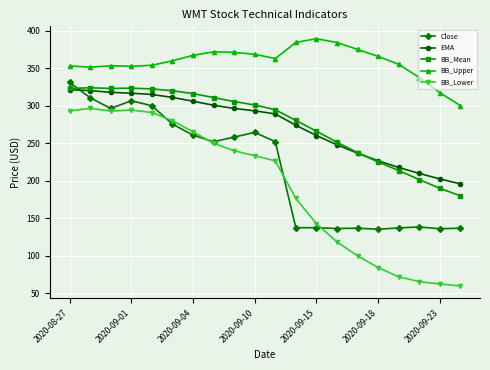

Which series has the largest range (max minus min)?

BB_Lower